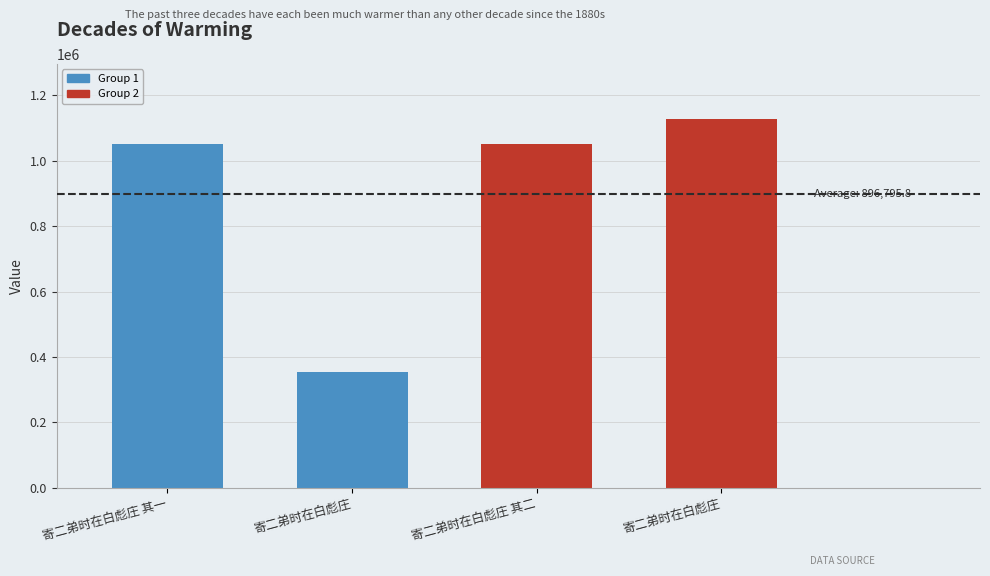

What is the ratio of the value at 寄二弟时在白彪庄 to the value at 寄二弟时在白彪庄 其二?

0.3